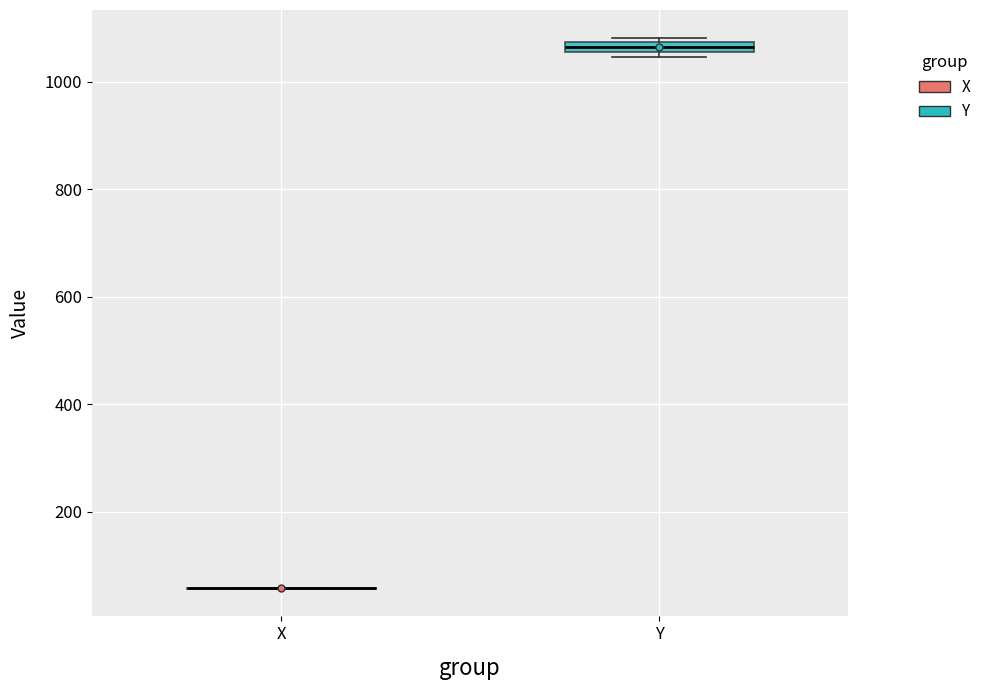

Where is the lower edge of the box for Y on the y-axis? The values are not printed on the chart, so give them approximately, as read against the axis.

1060